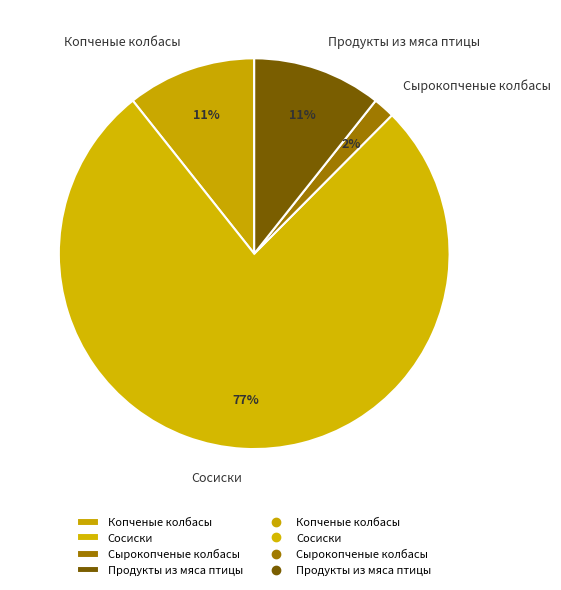

Does Сырокопченые колбасы account for over 50% of the chart?

No